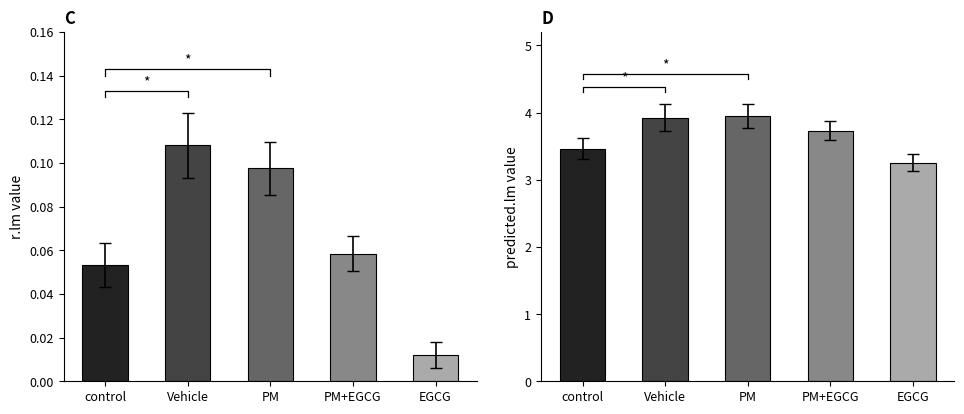

What is the label of the 4th bar from the right?

Vehicle